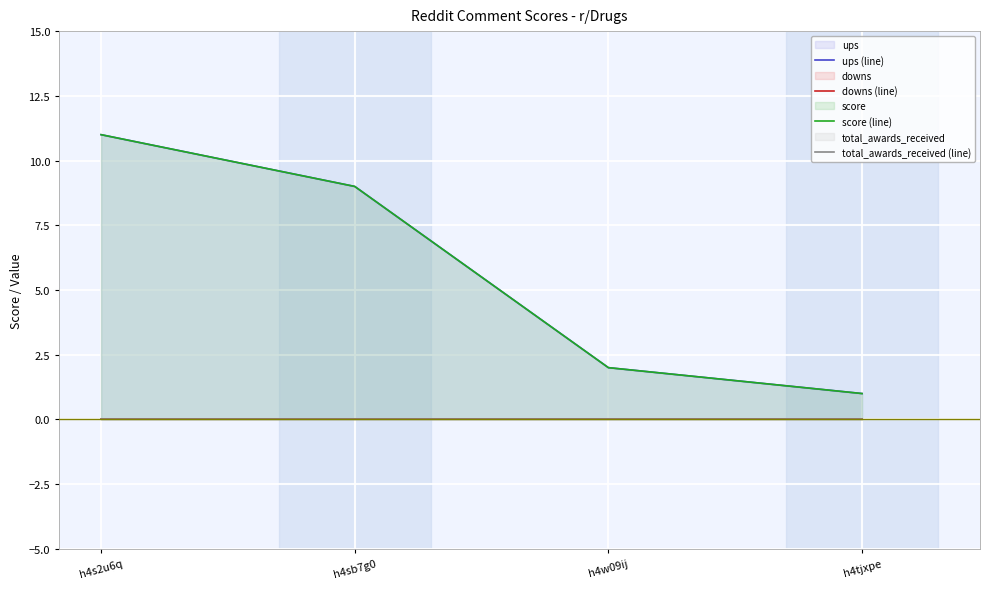

Which series has the largest total across all categories?

ups (line)